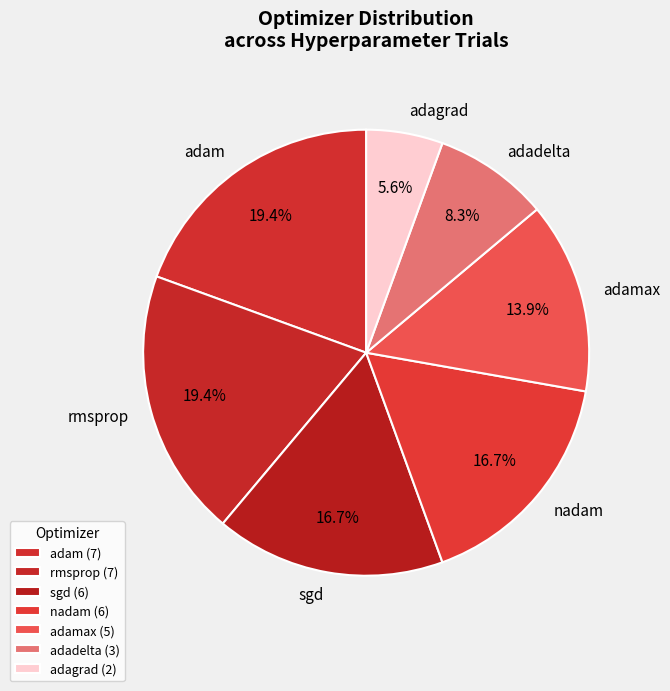

How many segments does this pie chart have?

7